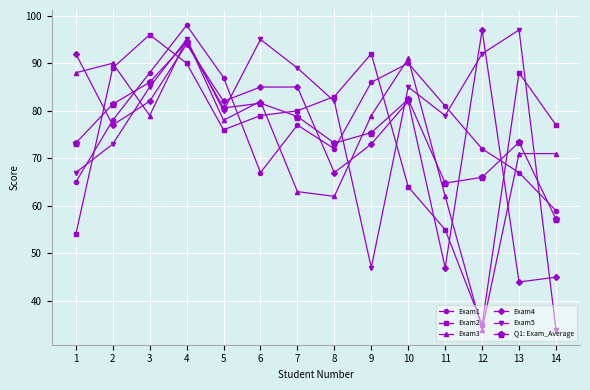

What is the spread (max minus min) of values at 4?

8.0